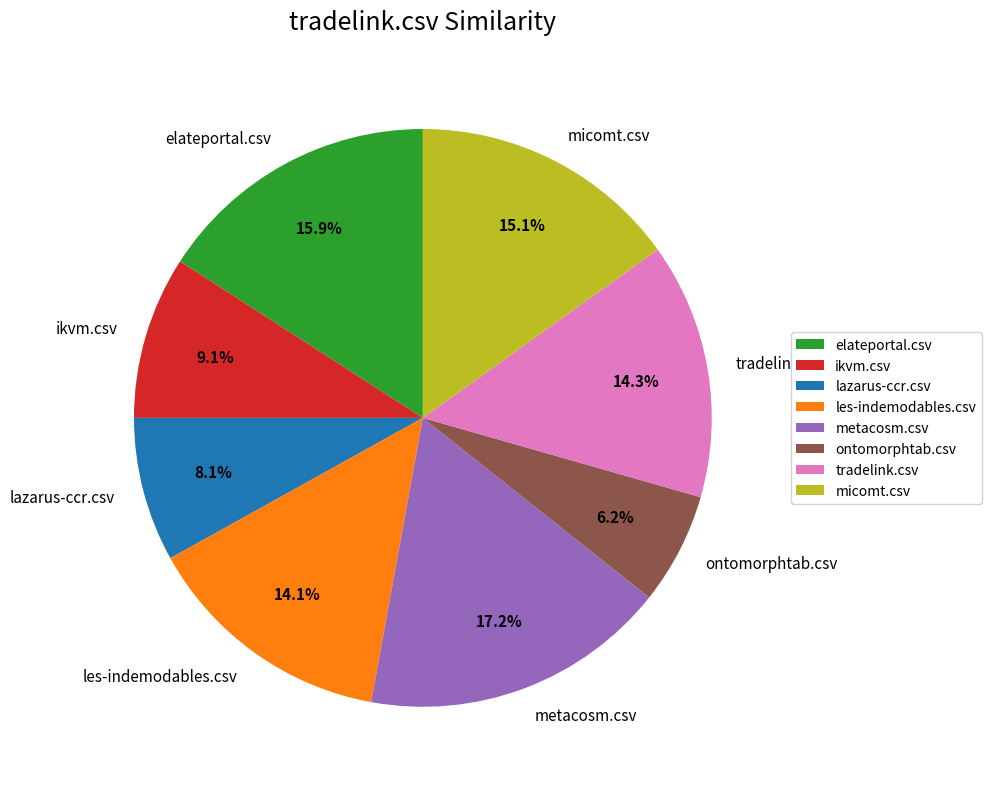

Which slice is the largest?

metacosm.csv